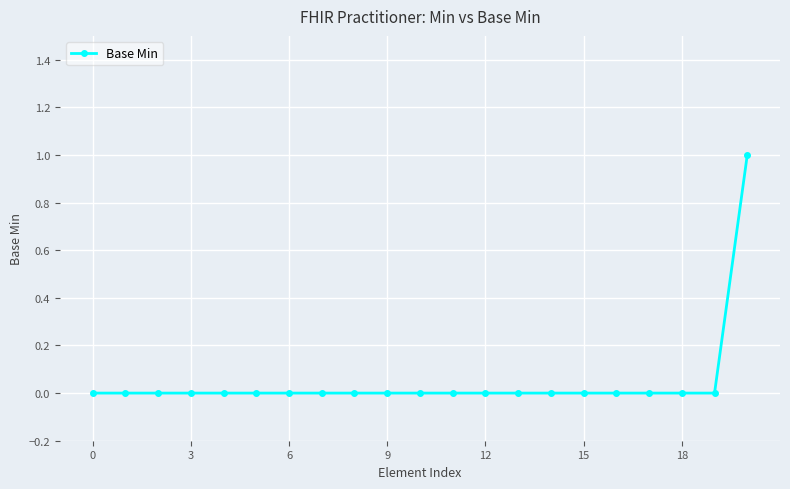

Reading left to right, what are all the values shown in this chart?

0	0	0	0	0	0	0	0	0	0	0	0	0	0	0	0	0	0	0	0	1